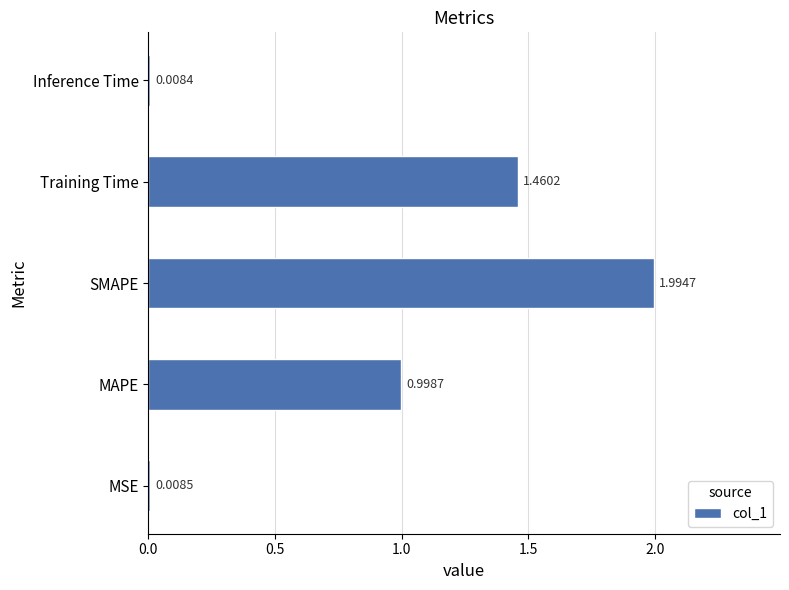

List the labels in order of value, smallest first.

Inference Time, MSE, MAPE, Training Time, SMAPE